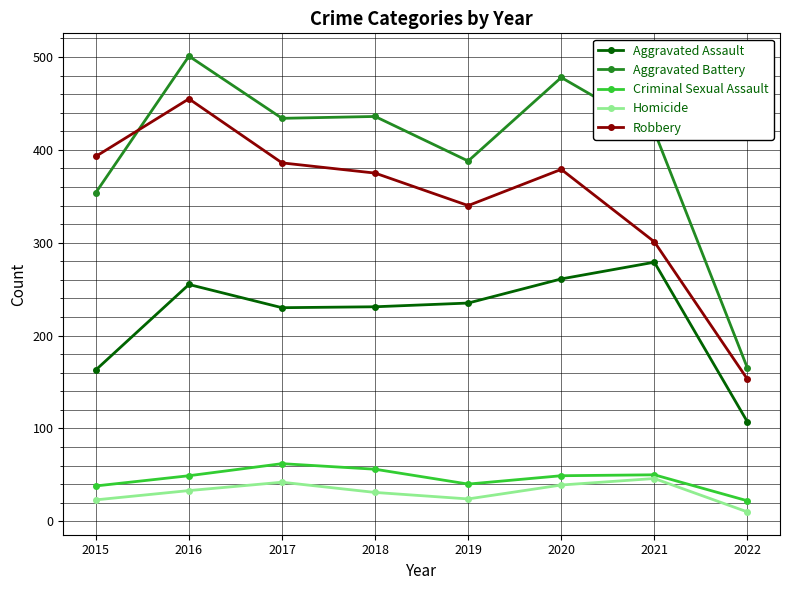

The value of Aggravated Assault at 2016 is 449. True or false?

False